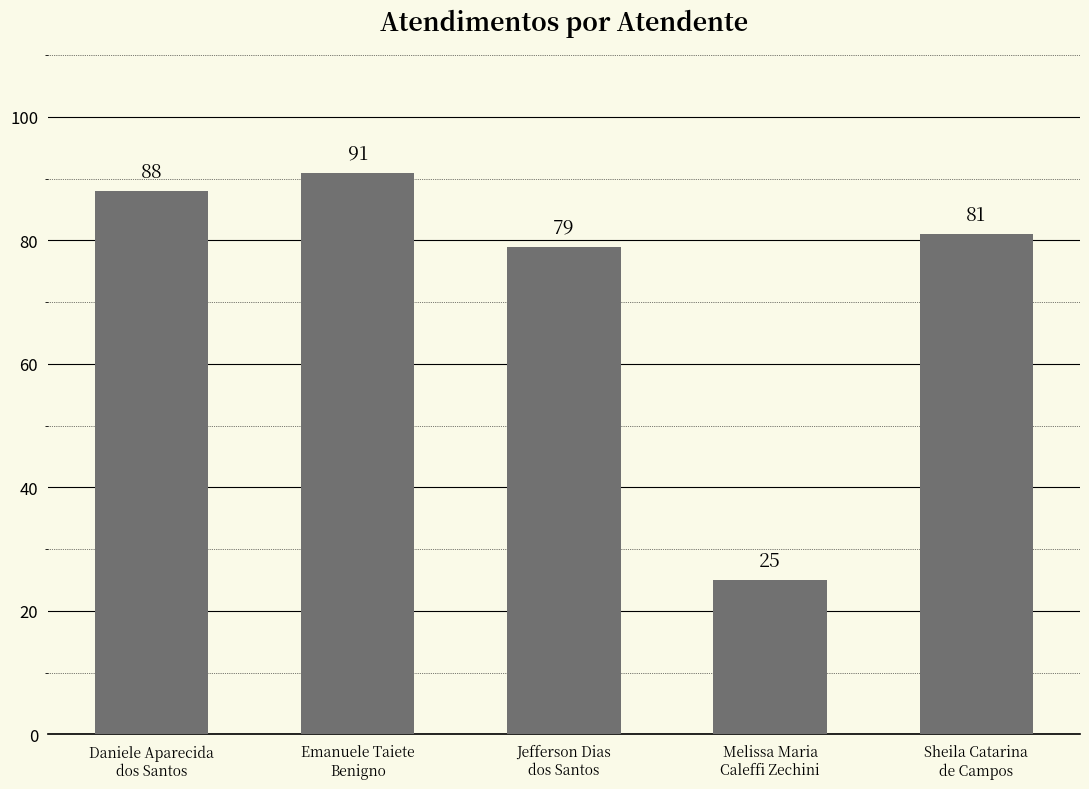

How many series are shown in this chart?

1